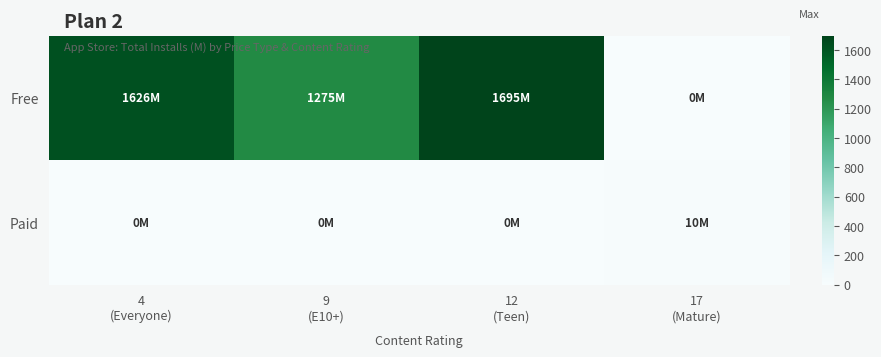

Count the number of data series in this chart.

2